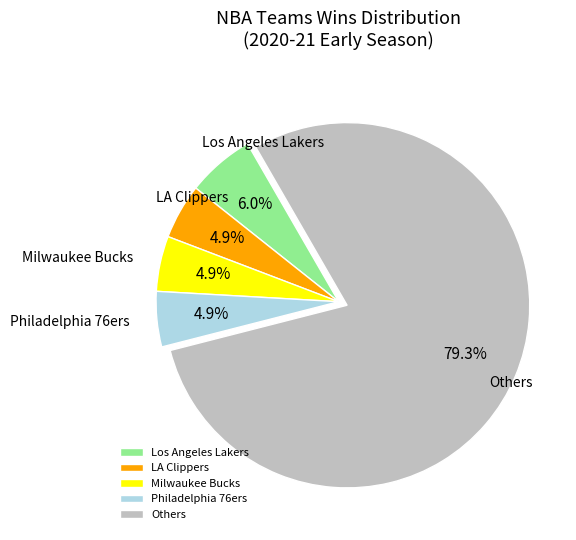

Does Others account for over 50% of the chart?

Yes